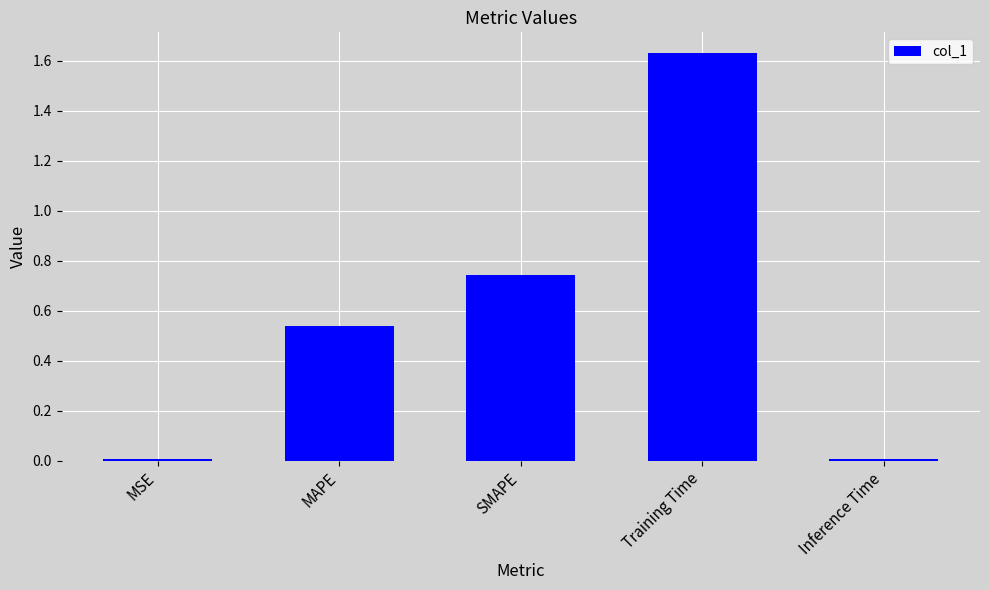

Between Training Time and MSE, which is larger?

Training Time